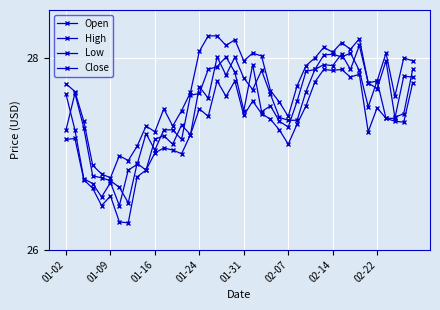

How many values in the Close series exceed 27?

33